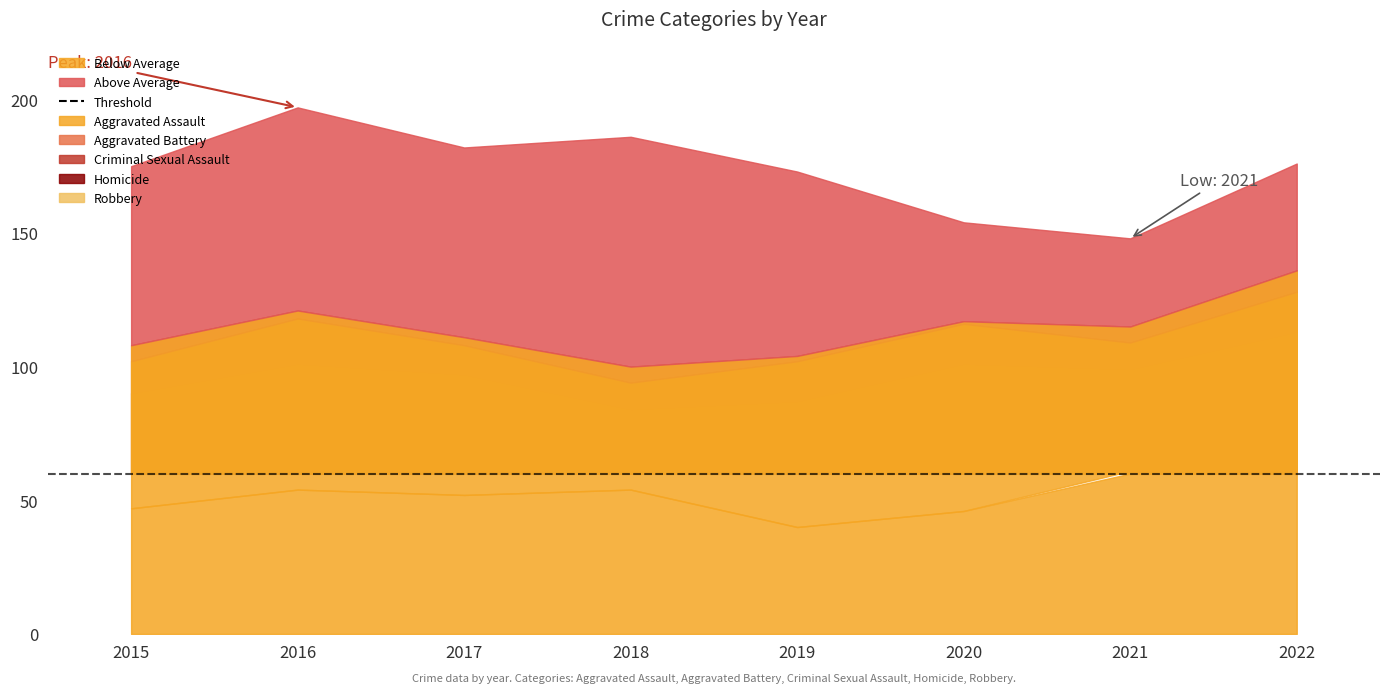

What is the average value of the Aggravated Battery series?

42